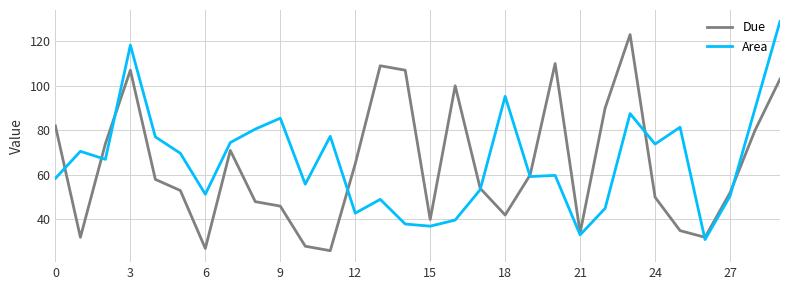

How many lines are shown in the chart?

2